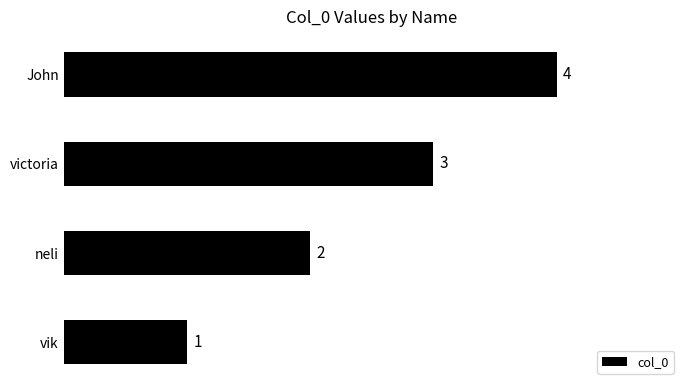

What is the smallest value displayed?

1